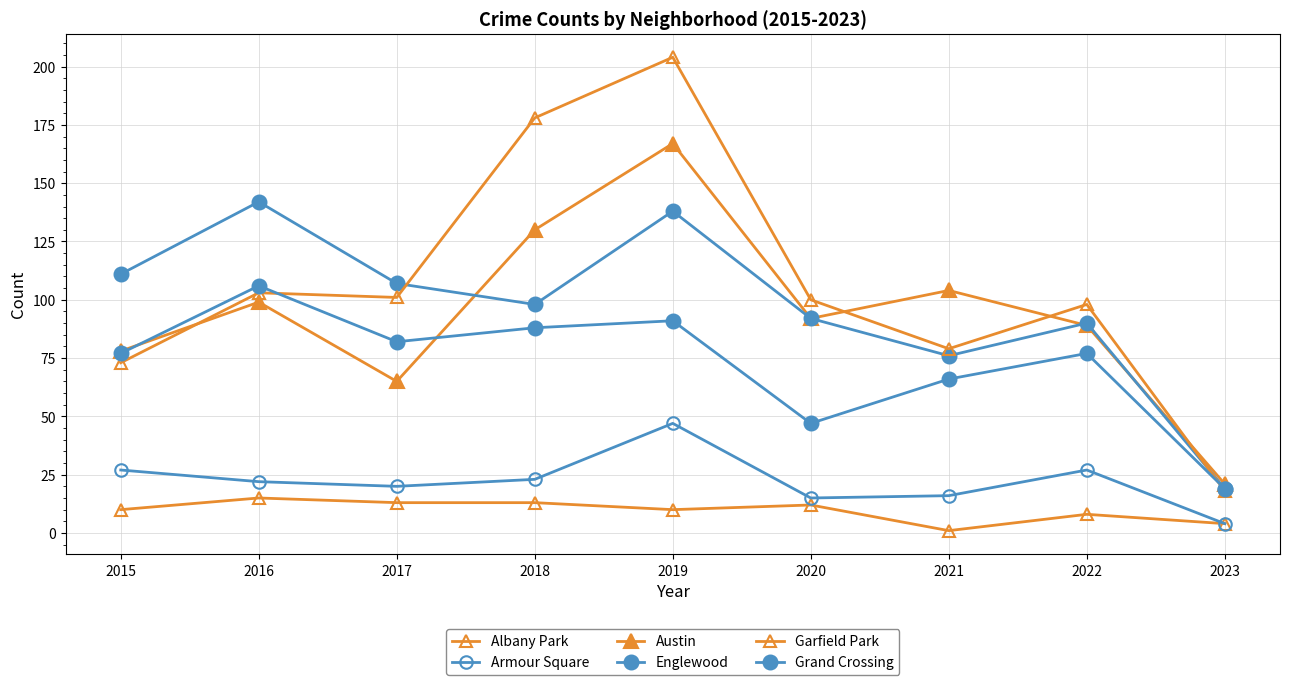

How many data points does each series have?

9